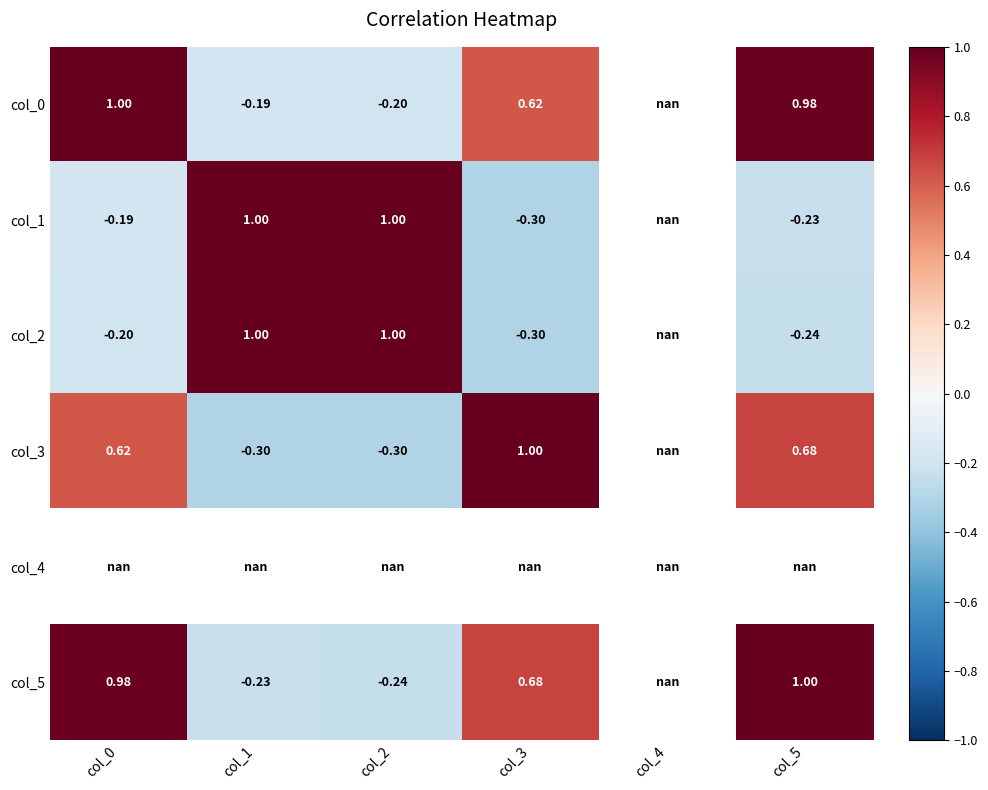

Rank the categories by col_5 value from lowest to highest.

col_2, col_1, col_3, col_0, col_4, col_5